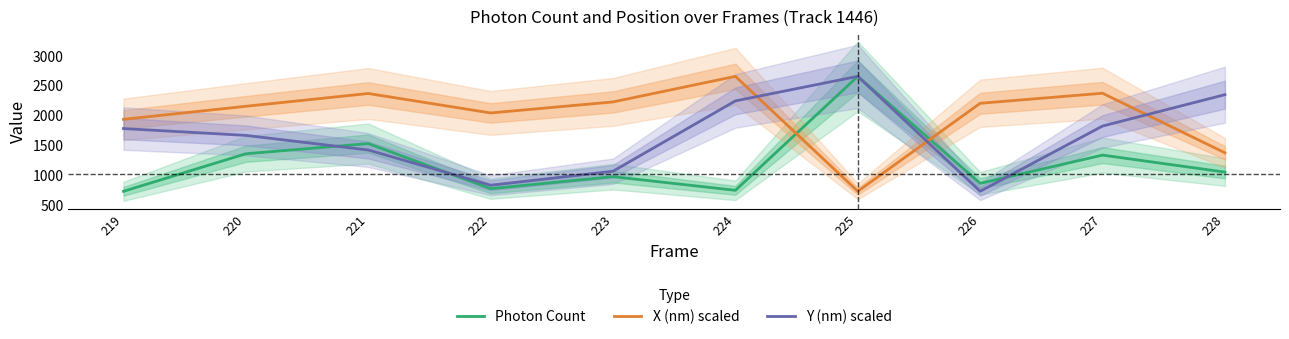

The X (nm) scaled series shows 2650.3 at 224. True or false?

True